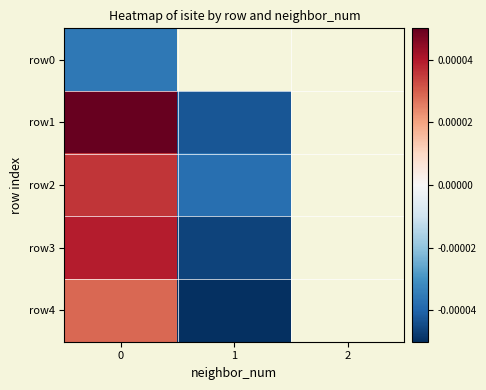

Rank the series by their maximum value, from lowest to highest.

row0, row4, row2, row3, row1